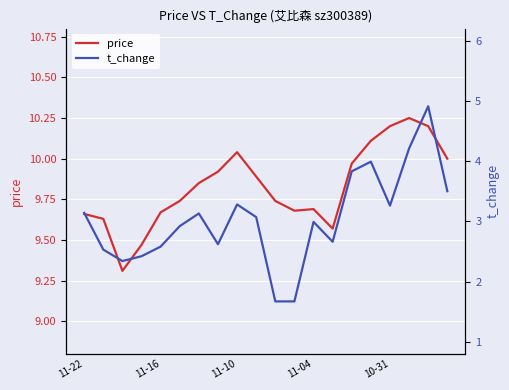

What is the minimum value for price?

9.3